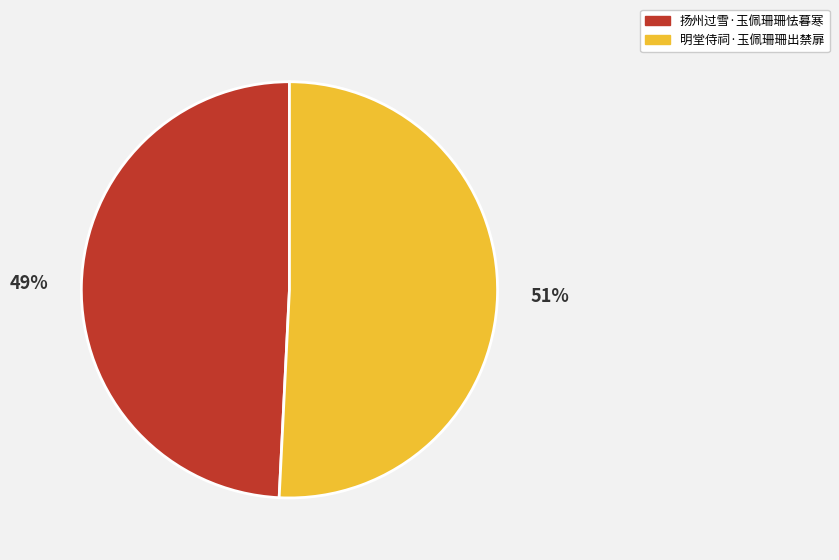

Combined, do 明堂侍祠·玉佩珊珊出禁扉 and 扬州过雪·玉佩珊珊怯暮寒 account for over 50%?

Yes